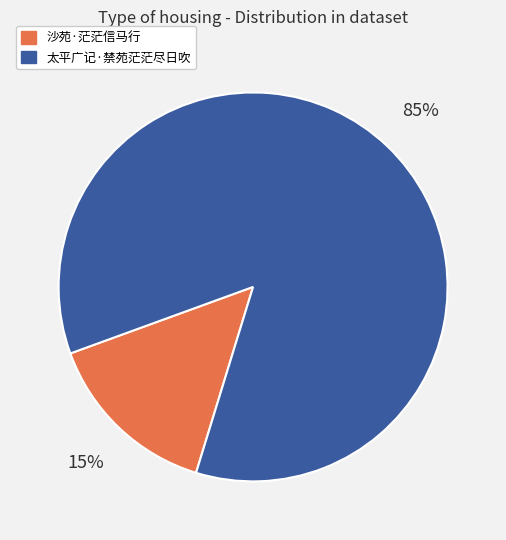

Is it true that 沙苑·茫茫信马行 is 26% of the pie?

False